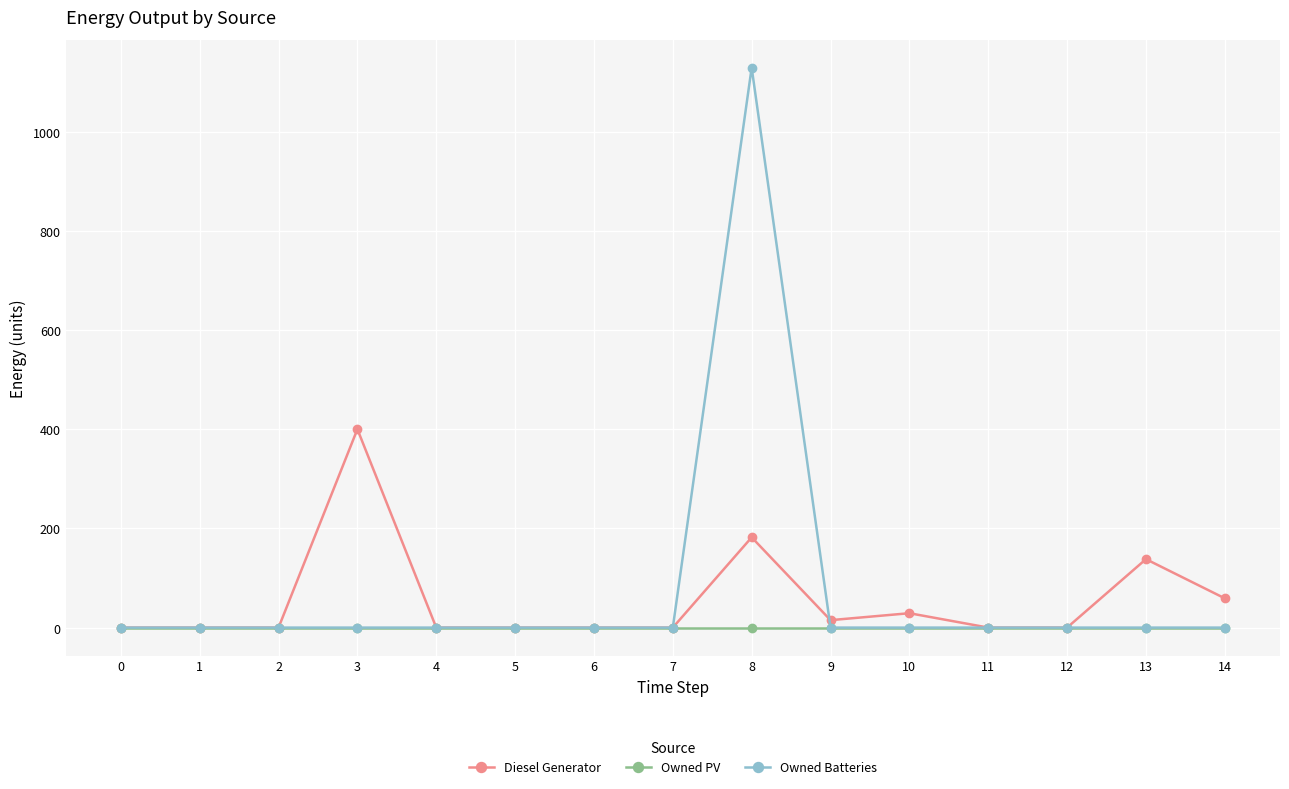

What is the maximum value shown in the chart?

1129